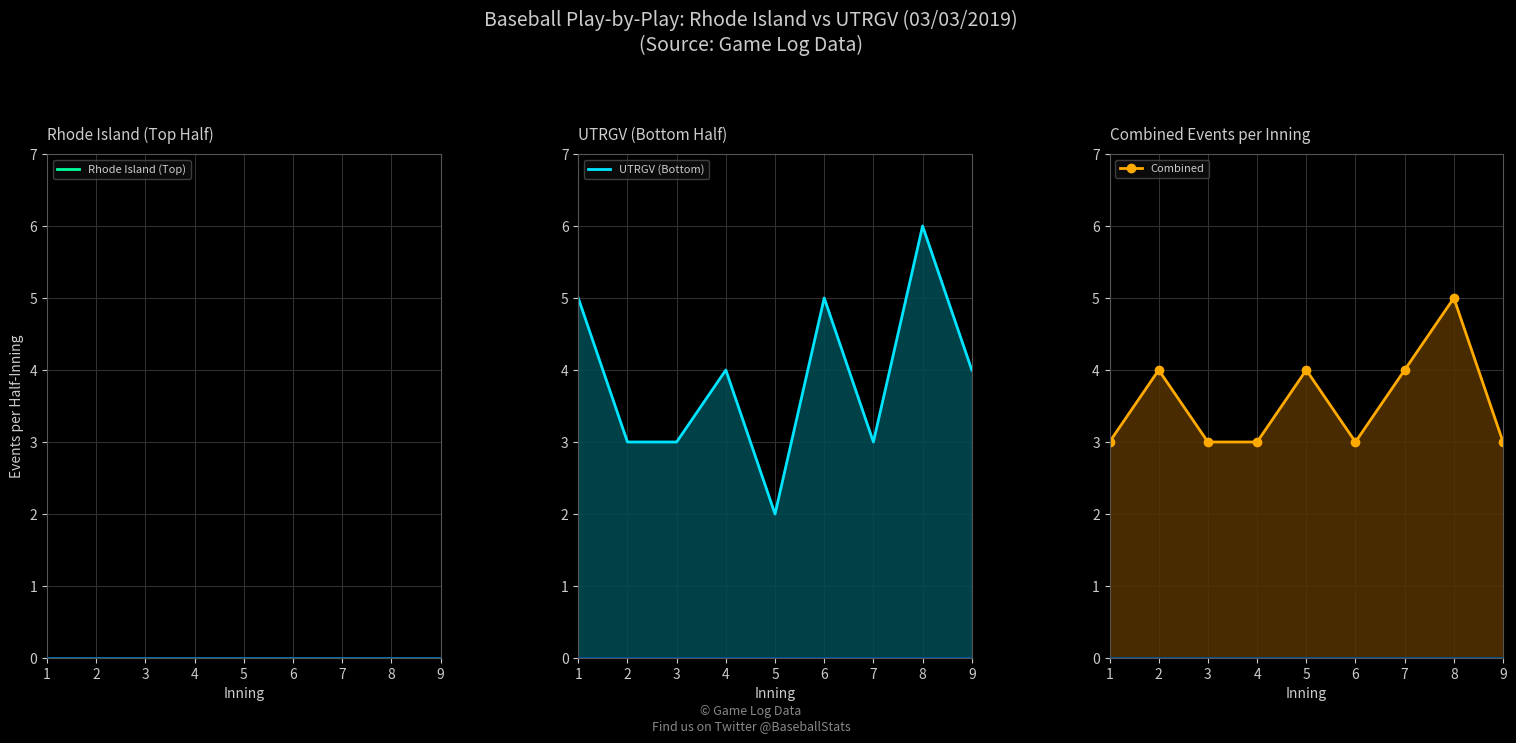

Where is Combined nearest to the value 4?

2